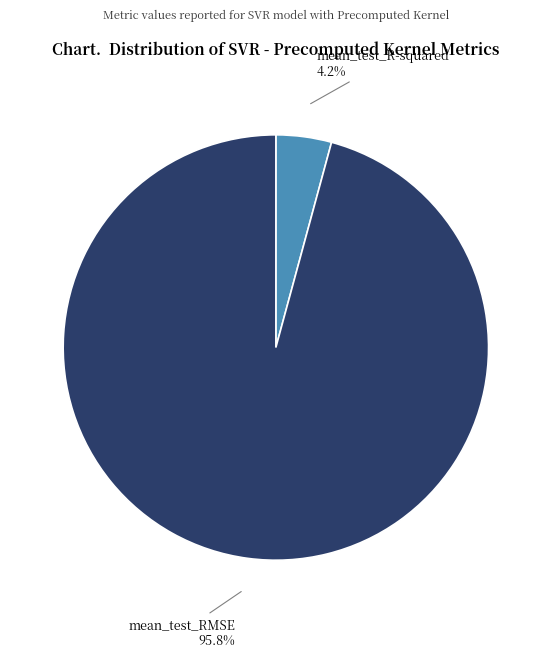

To the nearest percent, what is the difference between the mean_test_RMSE and mean_test_R-squared slice percentages?

92%